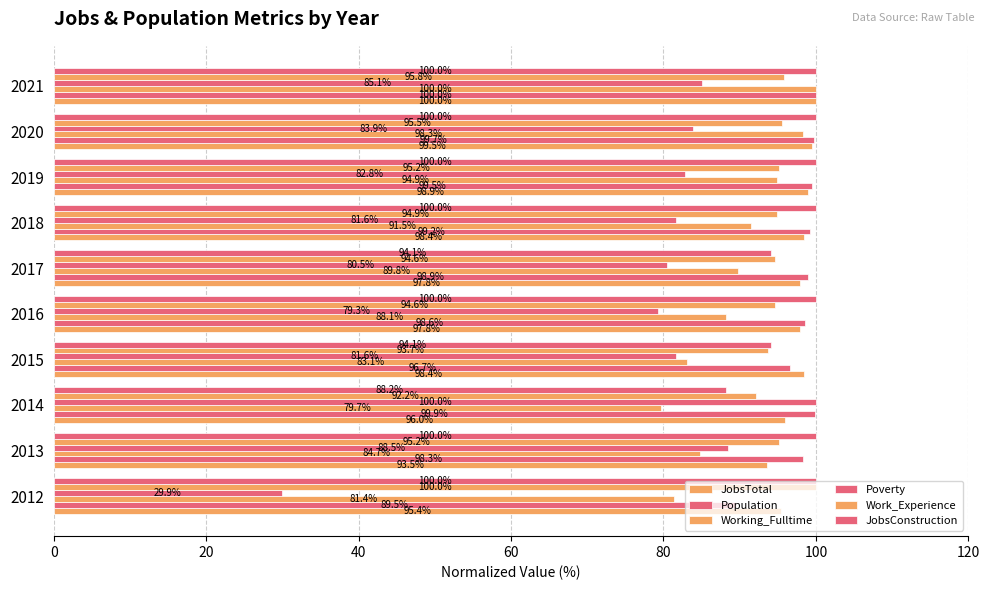

How many distinct data groups are displayed?

6